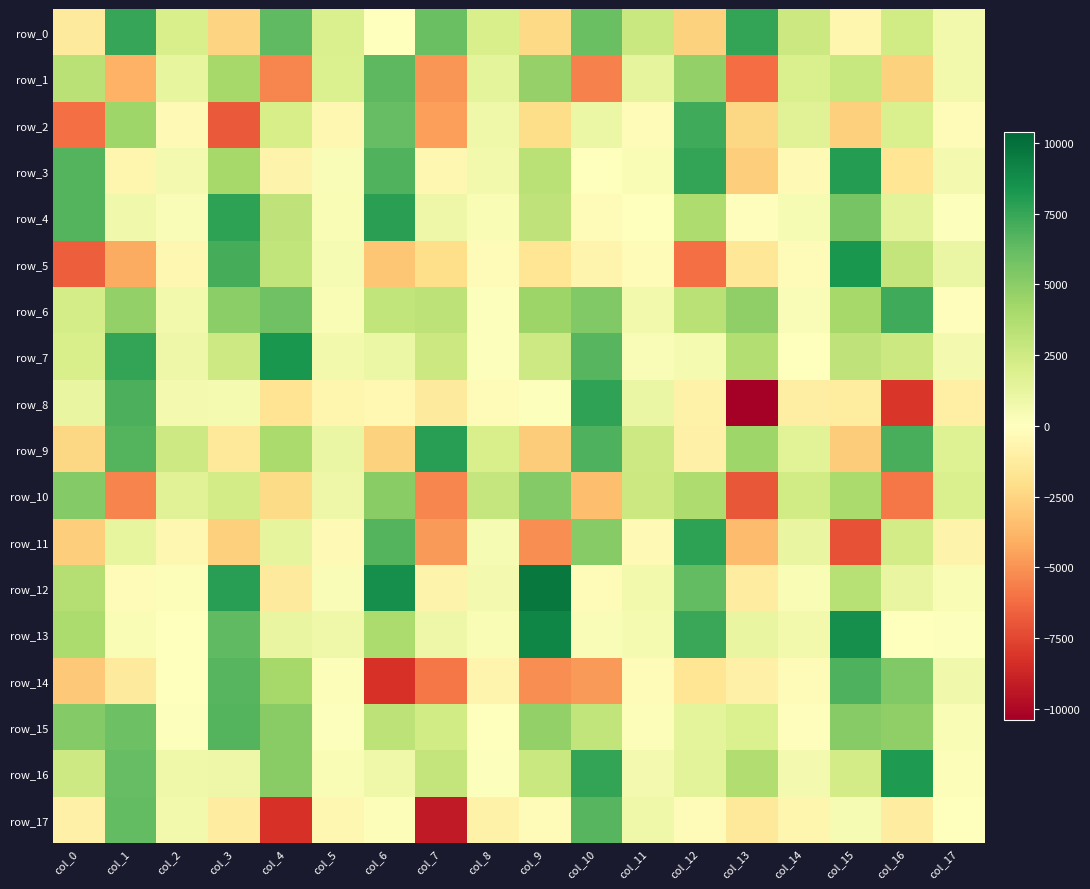

Where does the row_9 series first go above 2040?

col_1